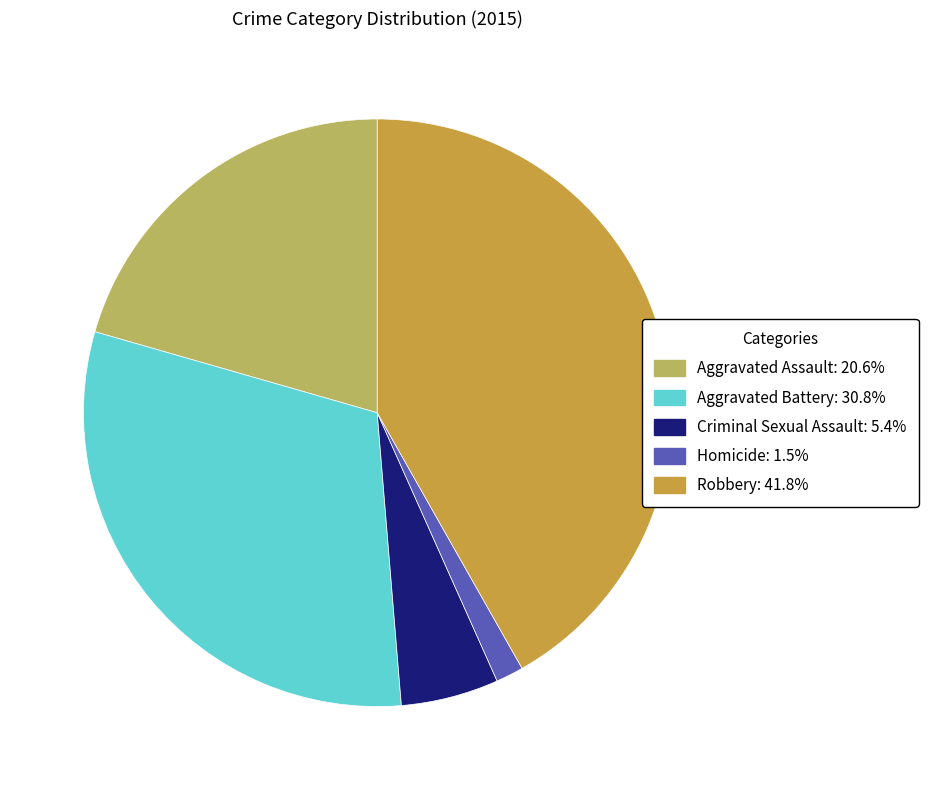

Which has a higher value, Aggravated Assault or Aggravated Battery?

Aggravated Battery